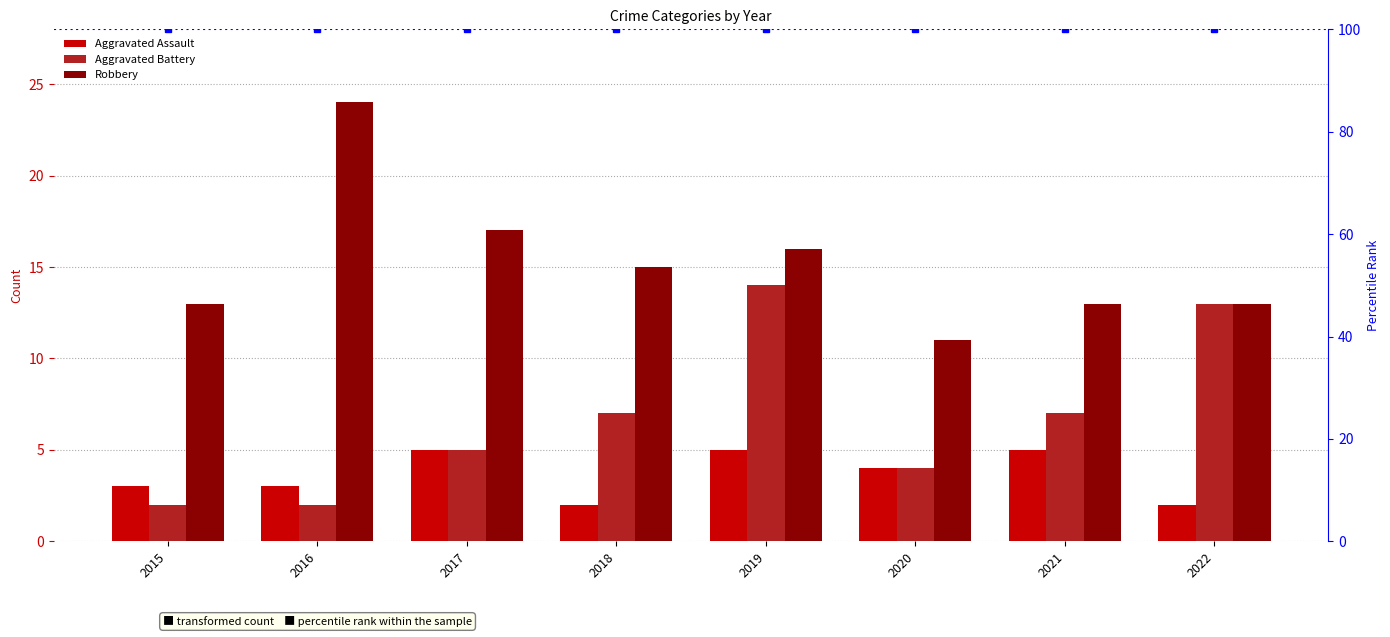

Which label corresponds to the largest value in the chart?

2016